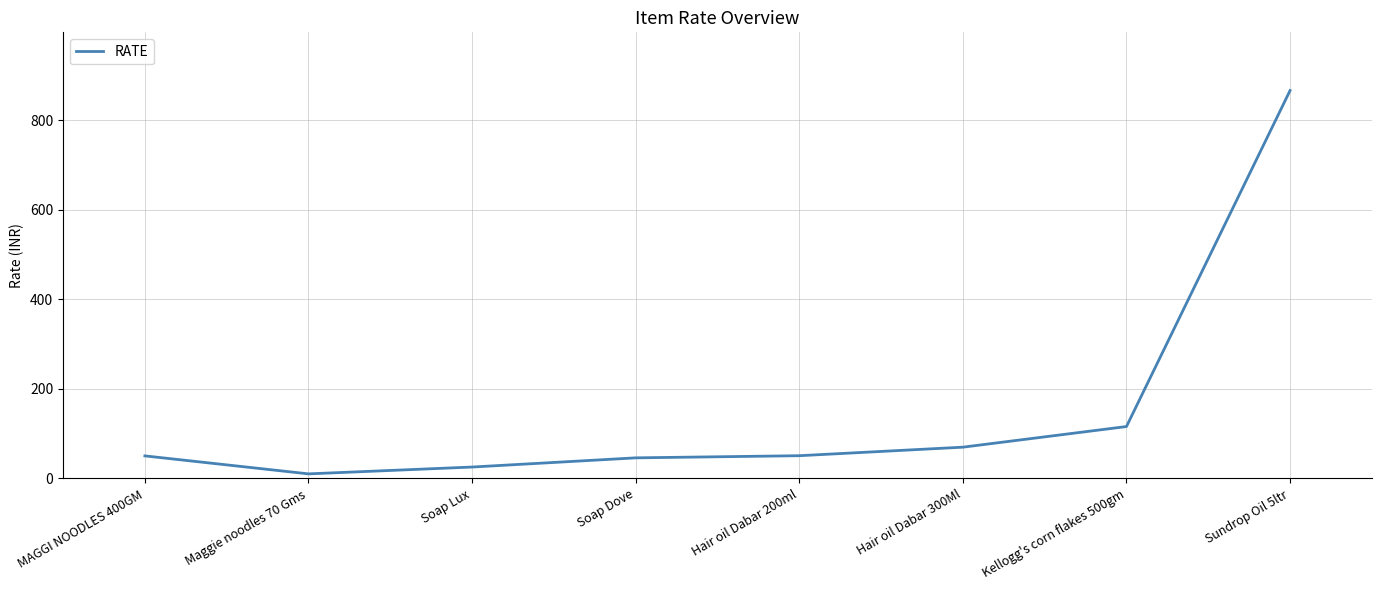

What is the sum of the values at Soap Dove and Maggie noodles 70 Gms?

56.0